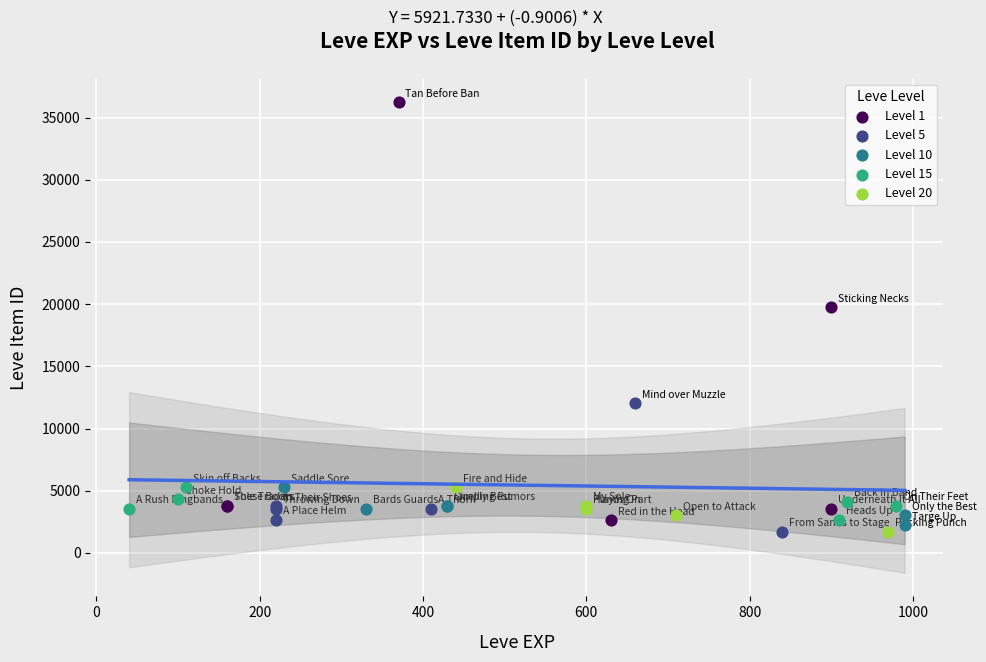

What are all the series names shown in the legend?

Level 1, Level 5, Level 10, Level 15, Level 20